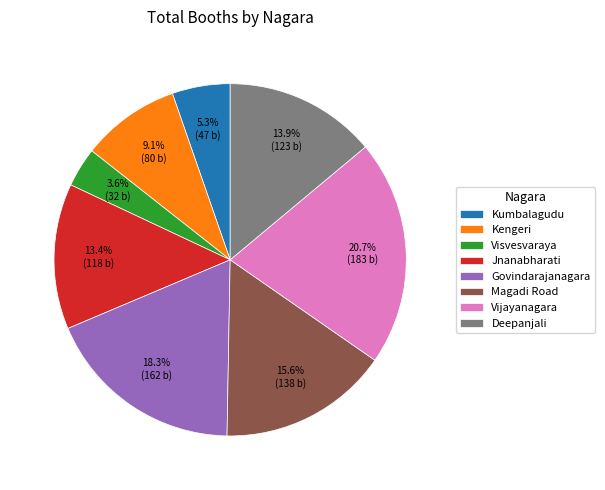

Is it true that Vijayanagara is 9% of the pie?

False